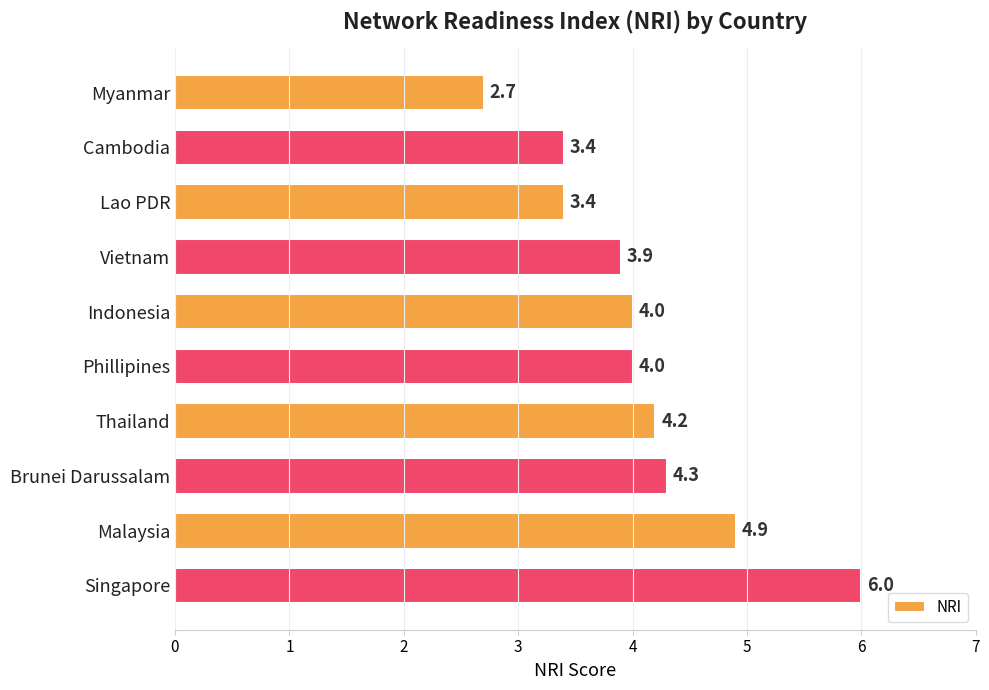

How many series are shown in this chart?

1